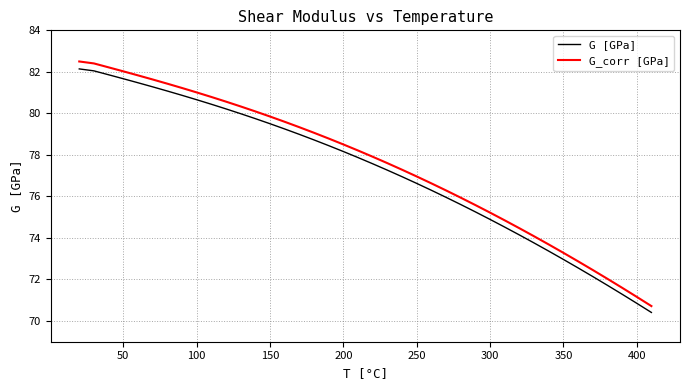

Which series has the largest range (max minus min)?

G_corr [GPa]